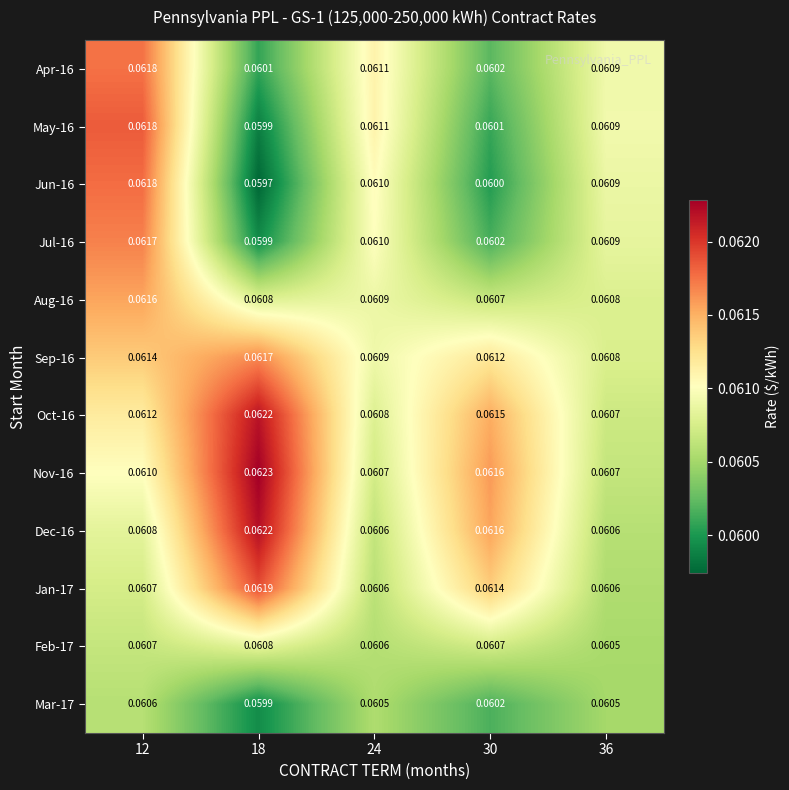

Is the value of Dec-16 at 18 greater than the value of Oct-16 at 24?

Yes